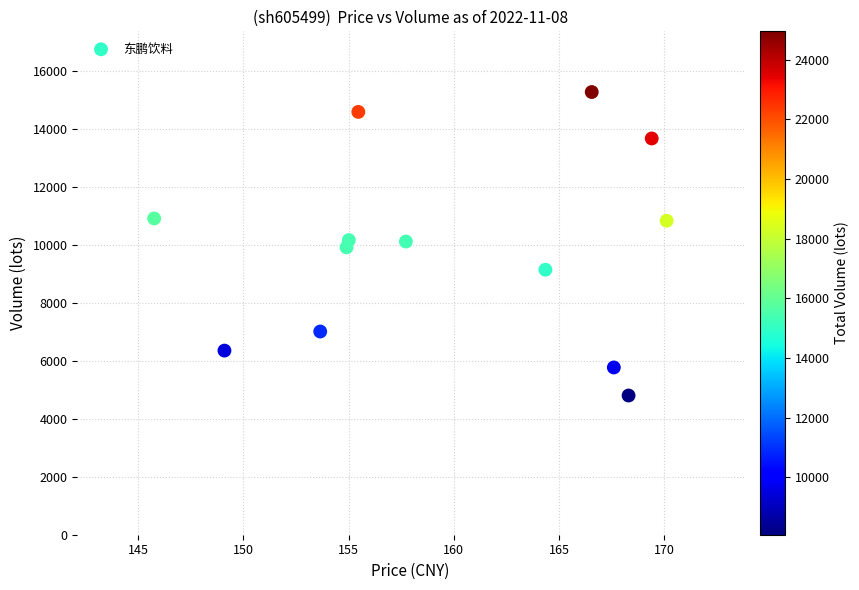

What is the range of Y values (max minus min)?

10462